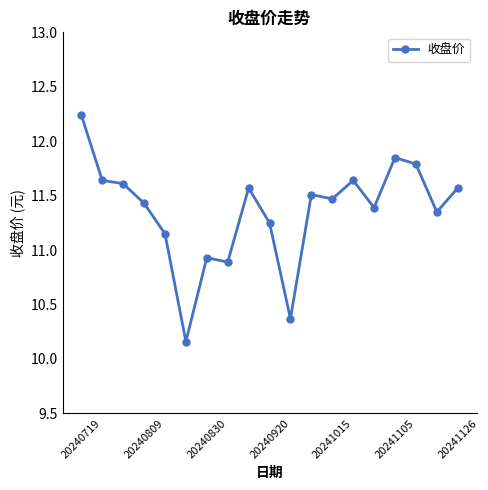

What is the value of the 8th point from the left?

10.9